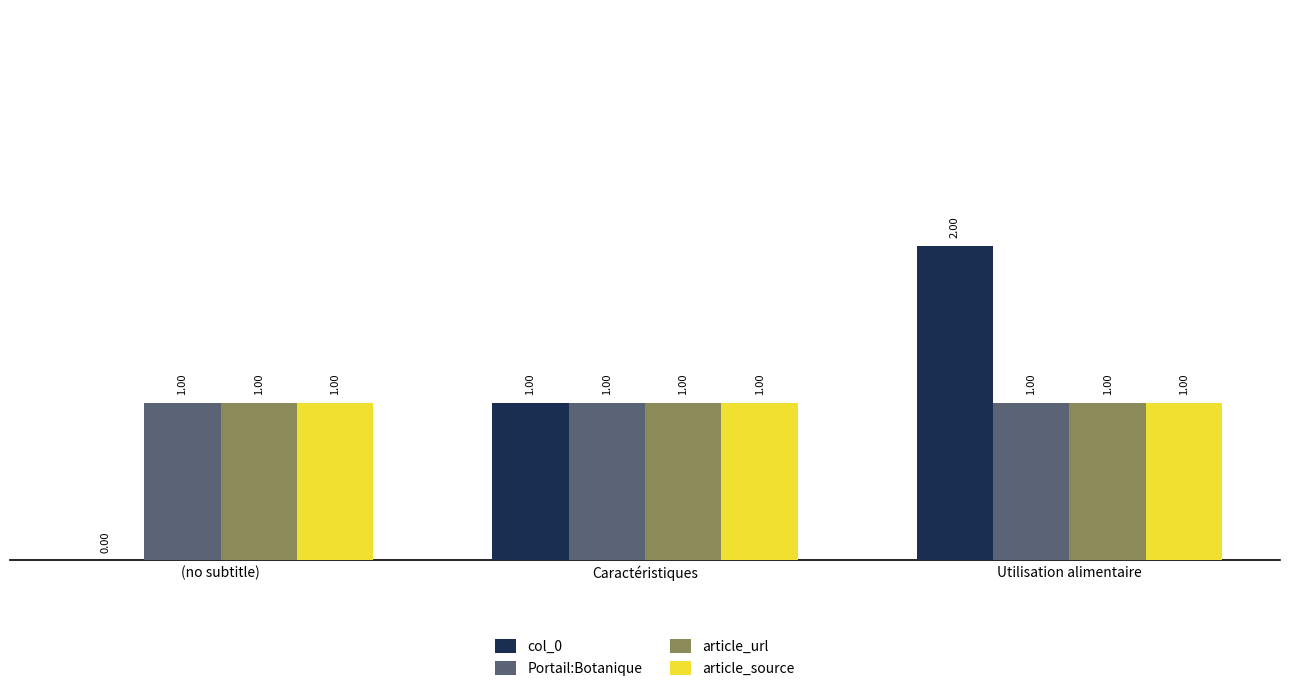

Reading left to right, transcribe all the data shown in this chart.

col_0: 0	1	2
Portail:Botanique: 1	1	1
article_url: 1	1	1
article_source: 1	1	1